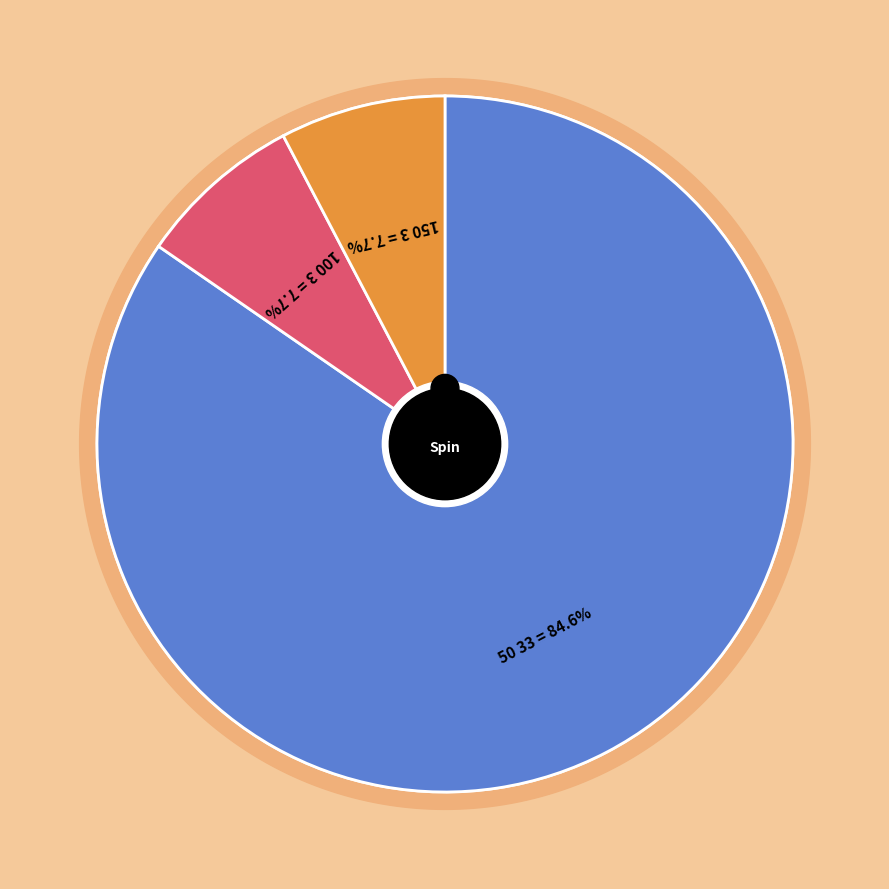

Which has a higher value, 150 or 100?

150